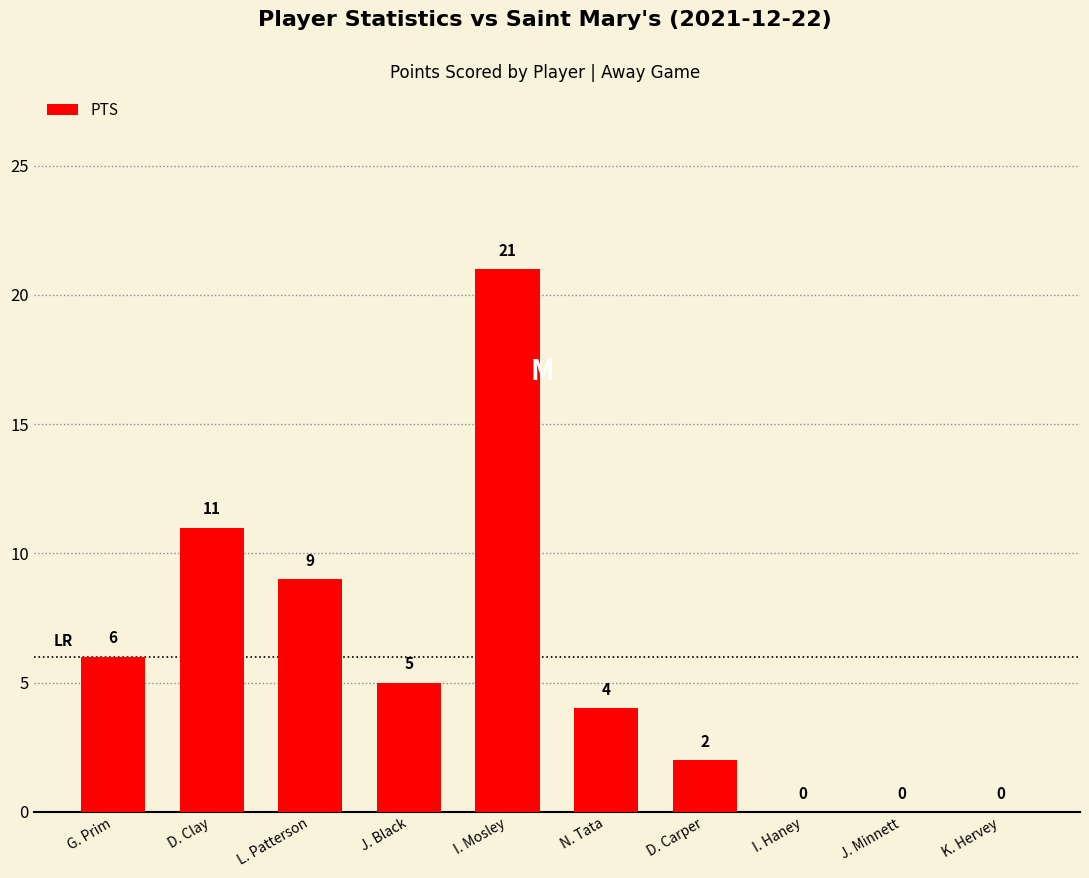

What is the difference between the values at J. Minnett and D. Clay?

11